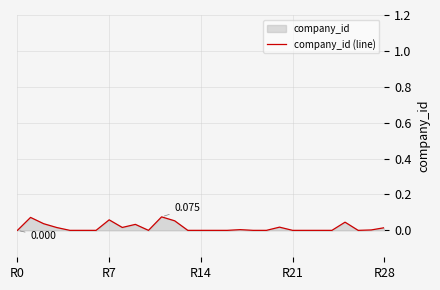

Does the chart have visible grid lines?

Yes